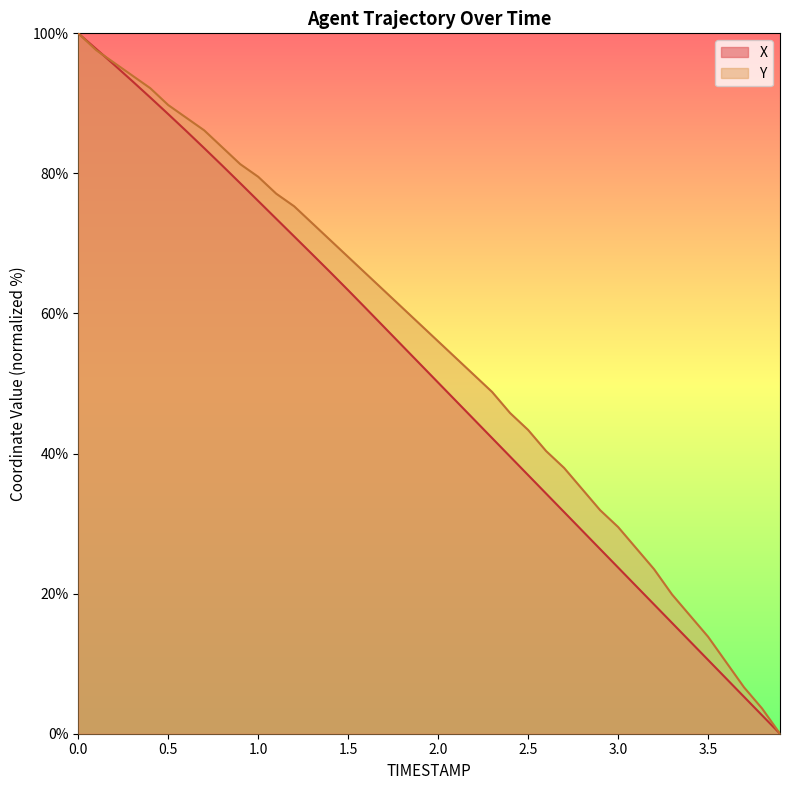

What is the total value across all series at 3.0?

53.3